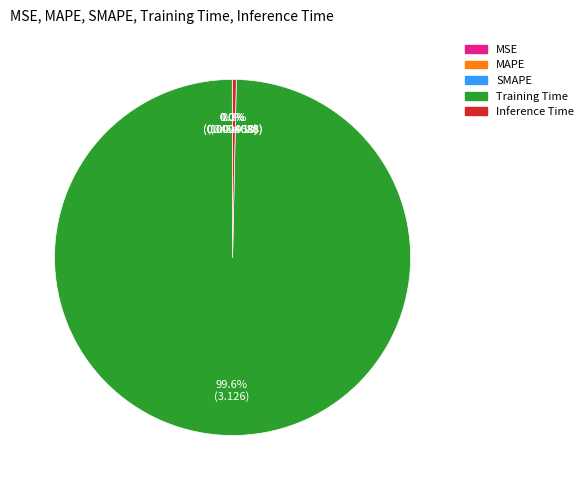

What percentage is NOT represented by Inference Time?

99.7%